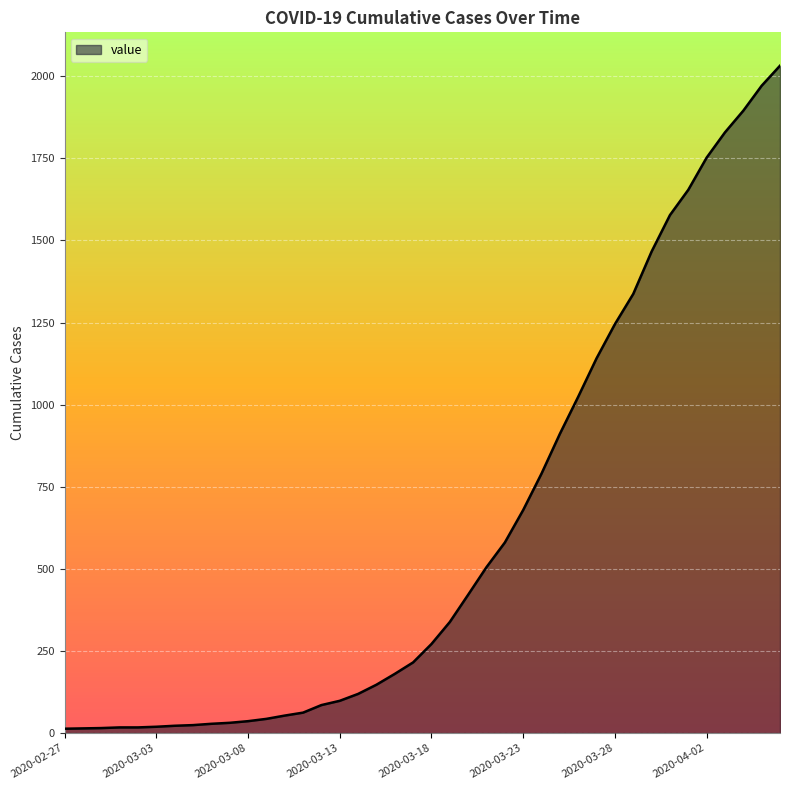

What is the difference between the maximum and minimum values?

2019